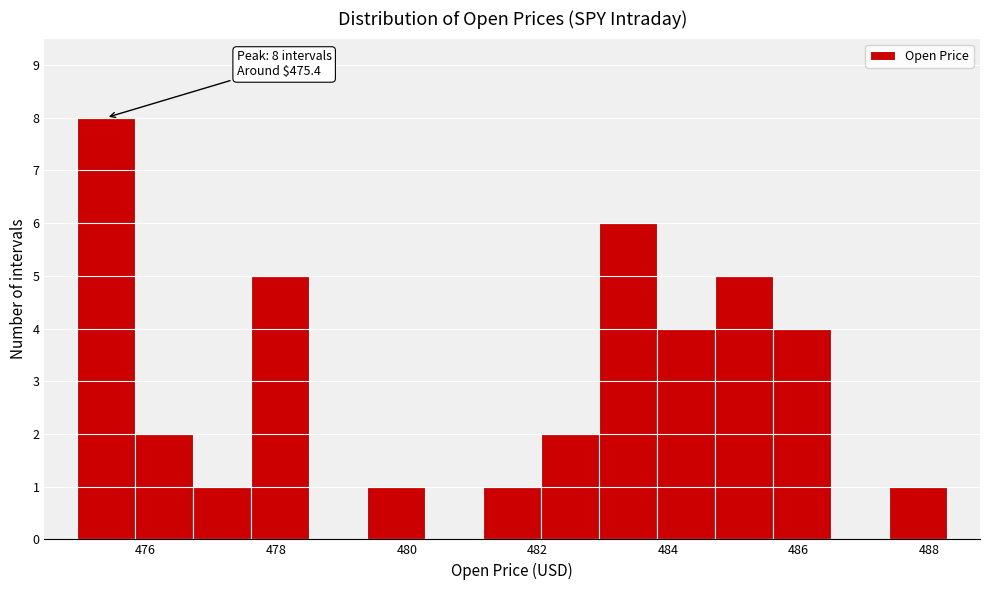

Which range on the x-axis has the tallest bar?

475.0 to 475.8